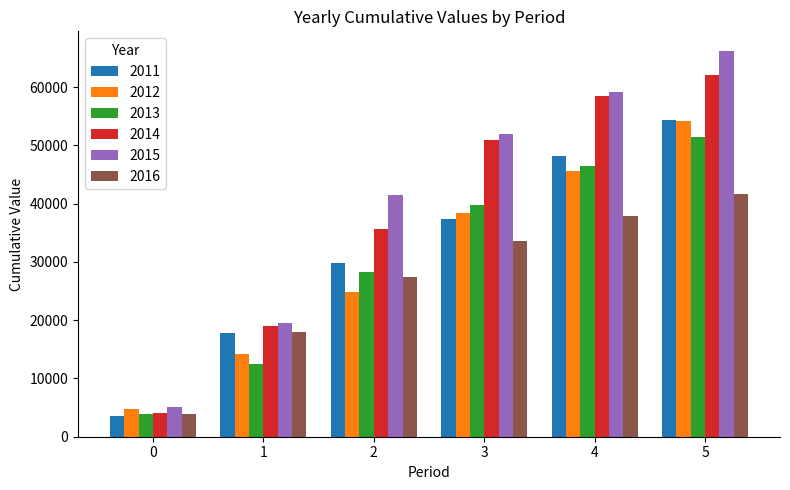

What is the spread (max minus min) of values at 0?

1566.0